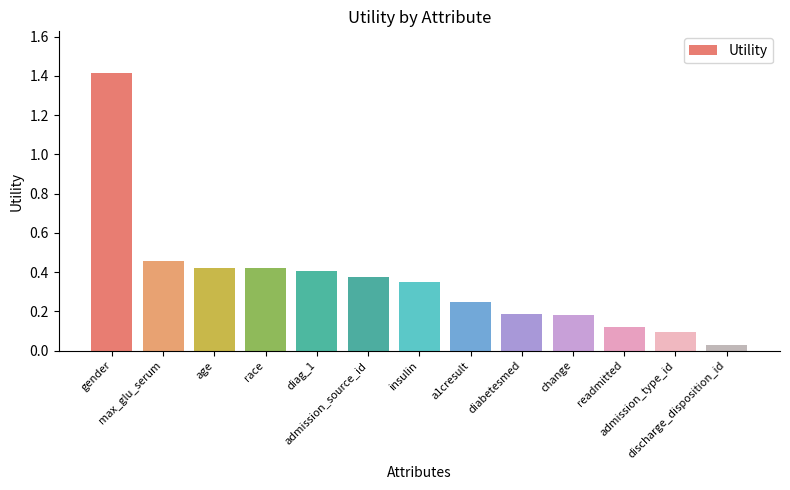

What is the maximum value shown in the chart?

1.4